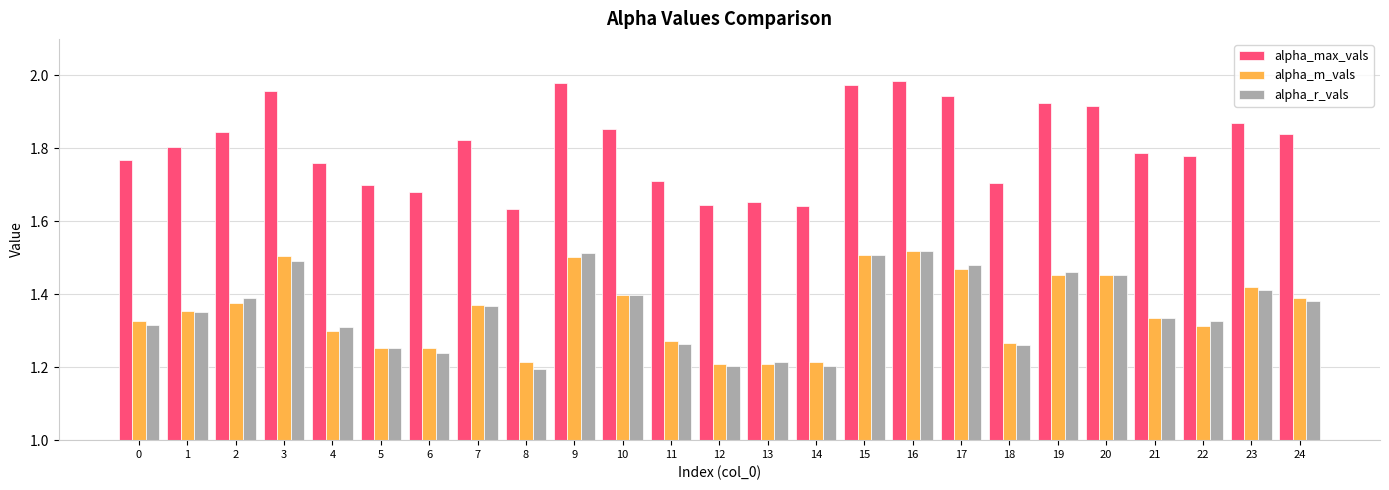

Which series has the largest total across all categories?

alpha_max_vals